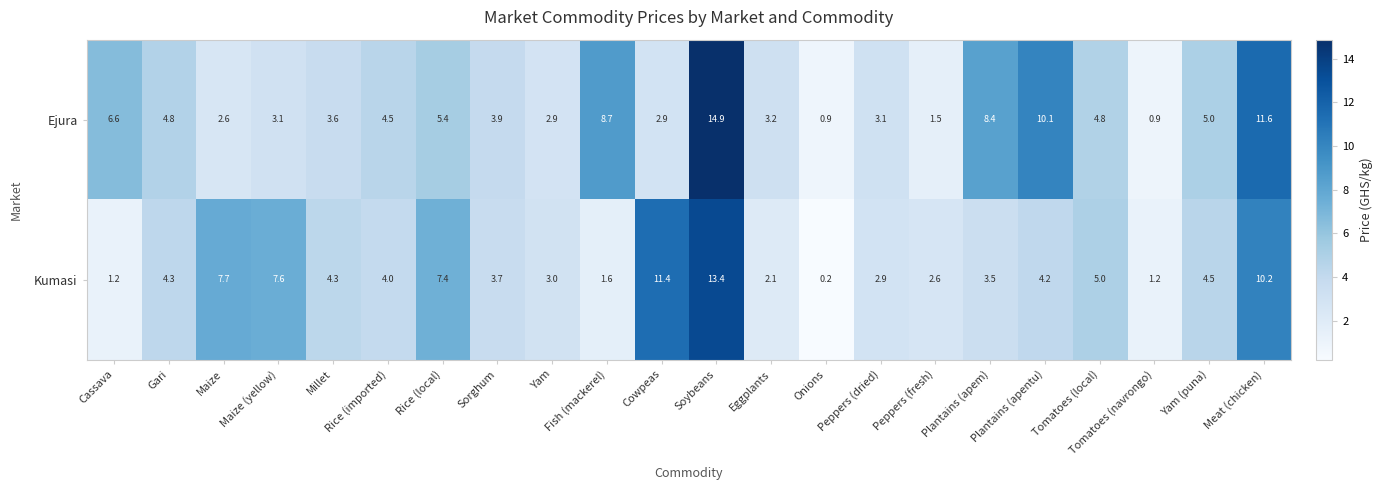

At which category is the sum across all series the highest?

Soybeans